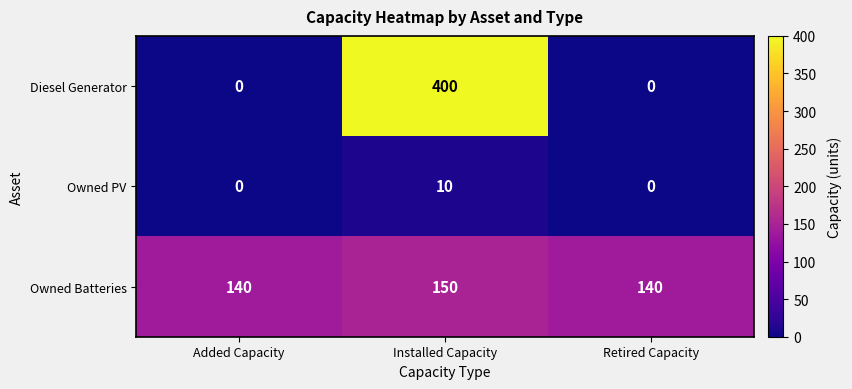

Rank the series at Installed Capacity from highest to lowest value.

Diesel Generator, Owned Batteries, Owned PV